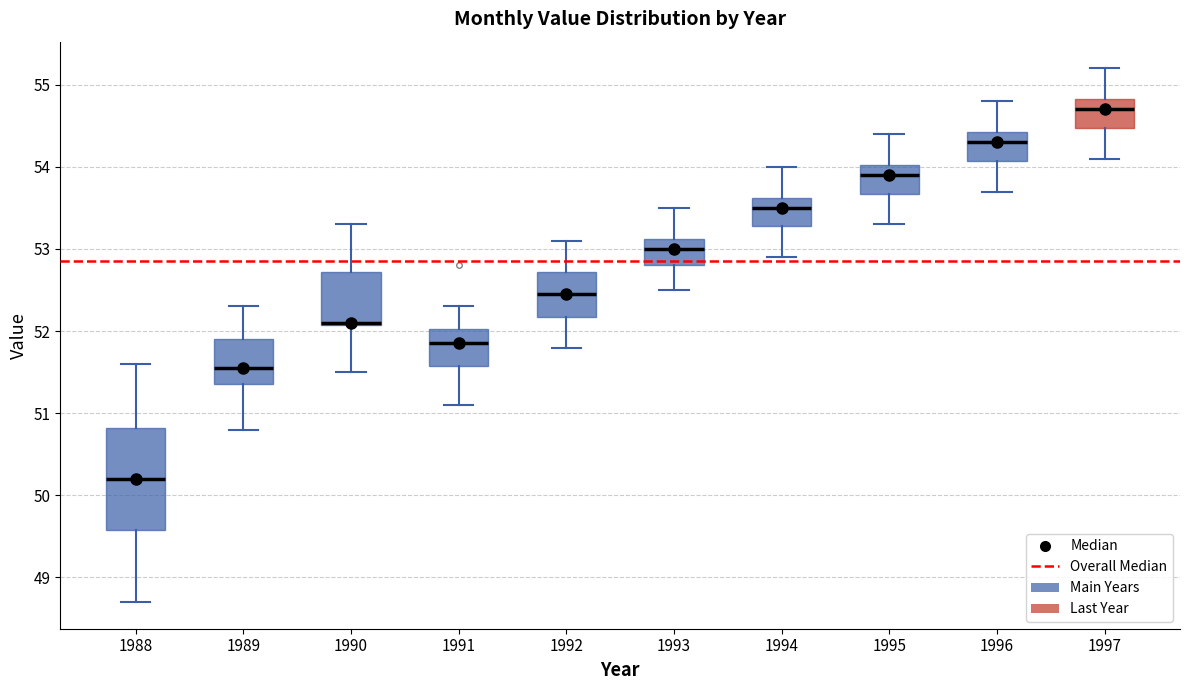

Where does the lower whisker of the box at x = 1989 end on the y-axis? The values are not printed on the chart, so give them approximately, as read against the axis.

50.8